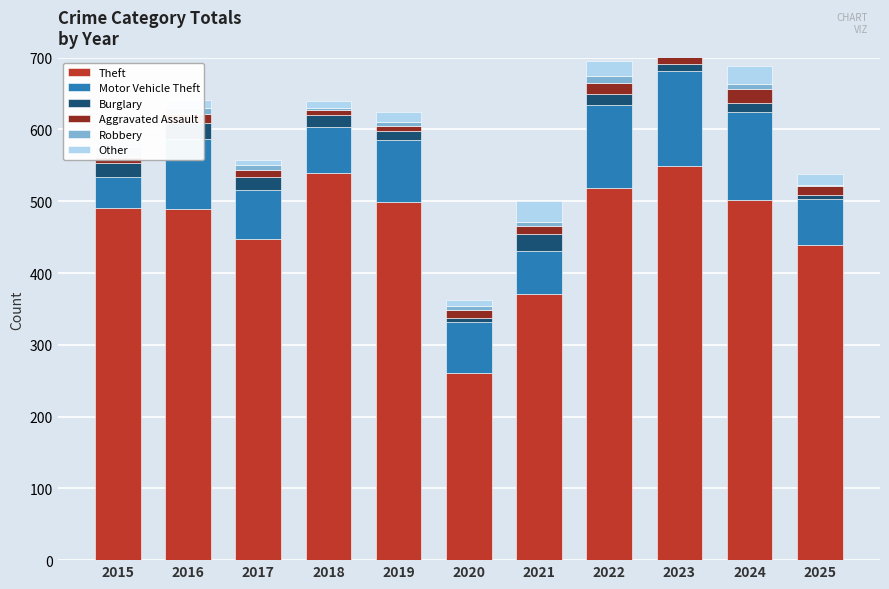

What is the value of the Other bar at the 4th from the left?

9